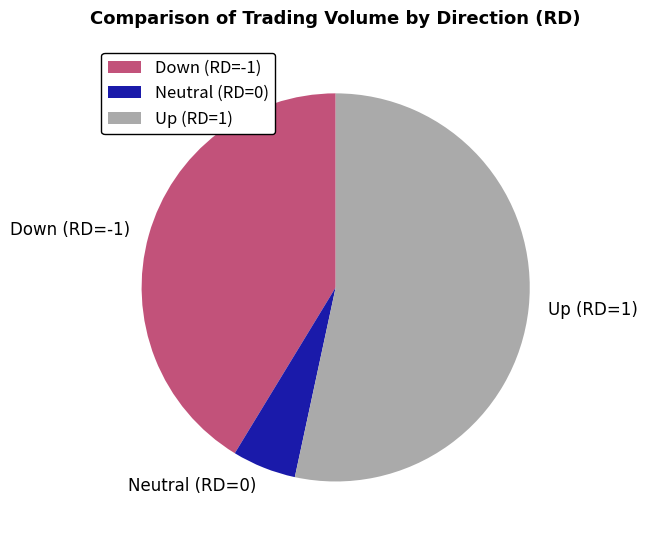

Rank the categories by value from highest to lowest.

Up (RD=1), Down (RD=-1), Neutral (RD=0)